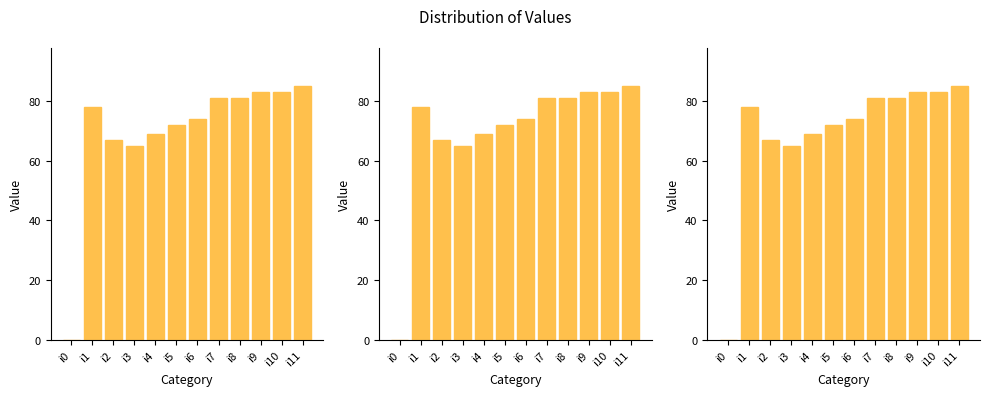

What is the change in value from i5 to i10?

+11